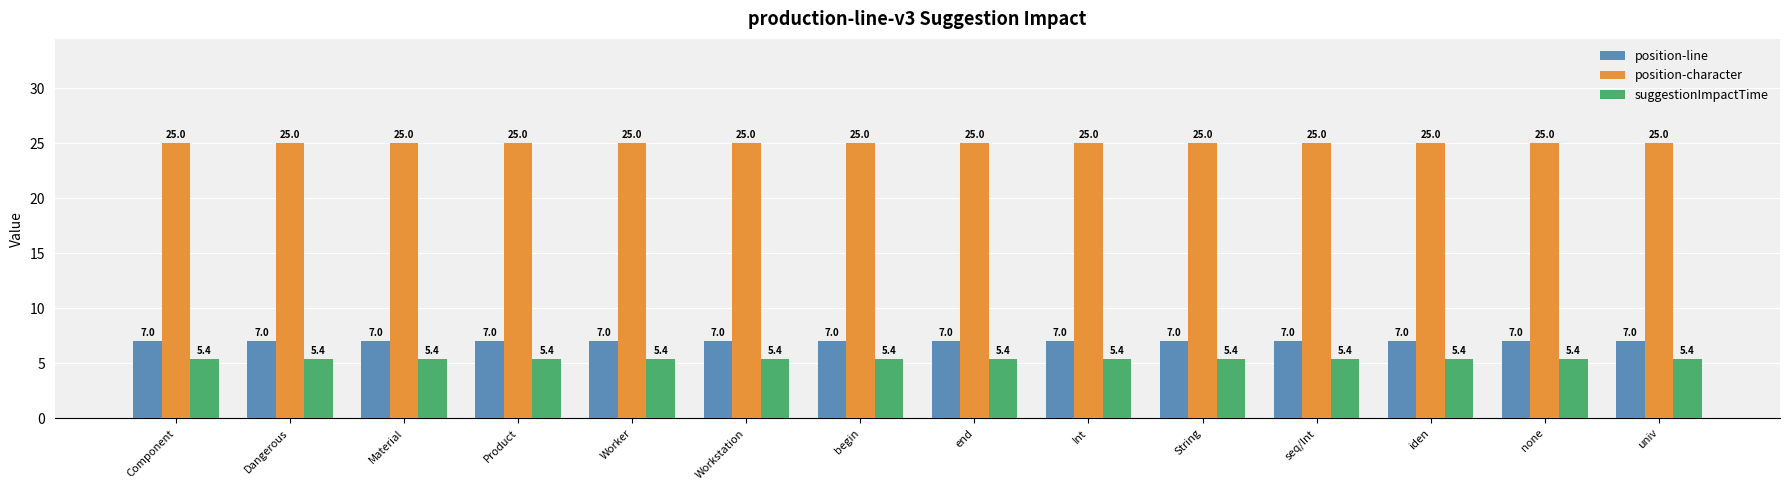

What value does the position-line series have at seq/Int?

7.0